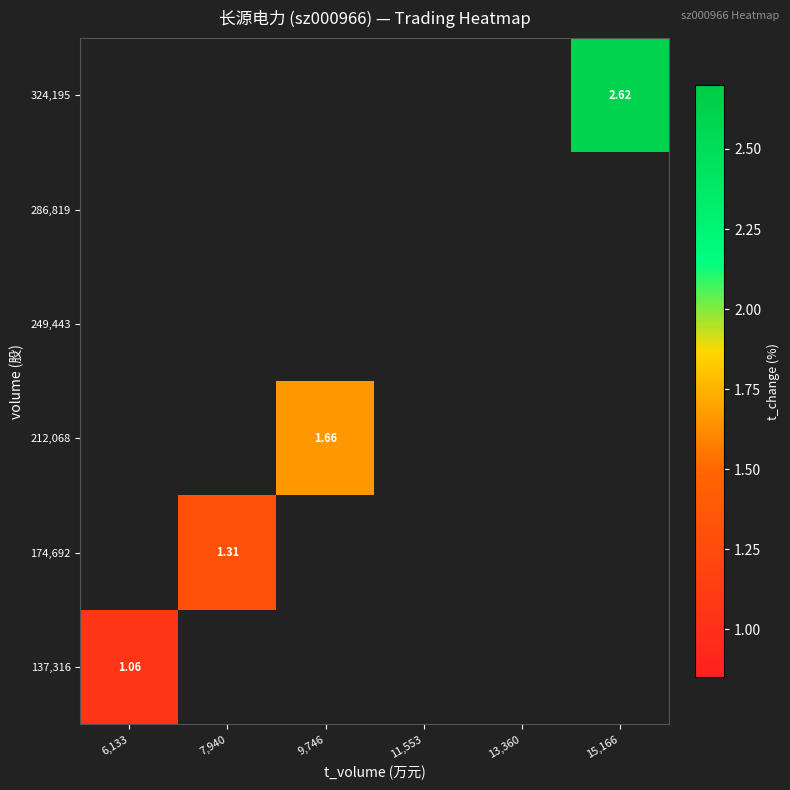

How many series are shown in this chart?

6